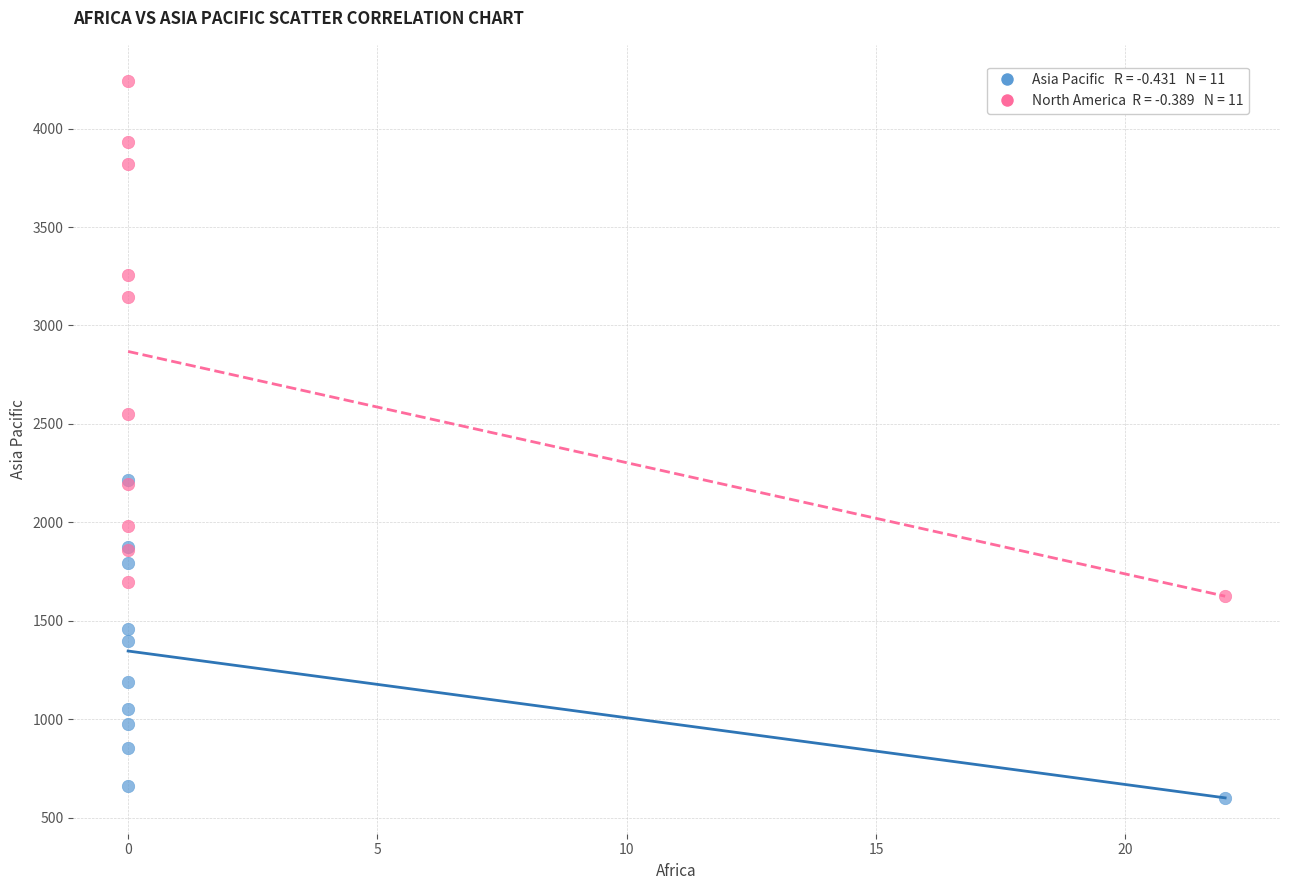

Across all series, what Y value is closest to 2422?

2552